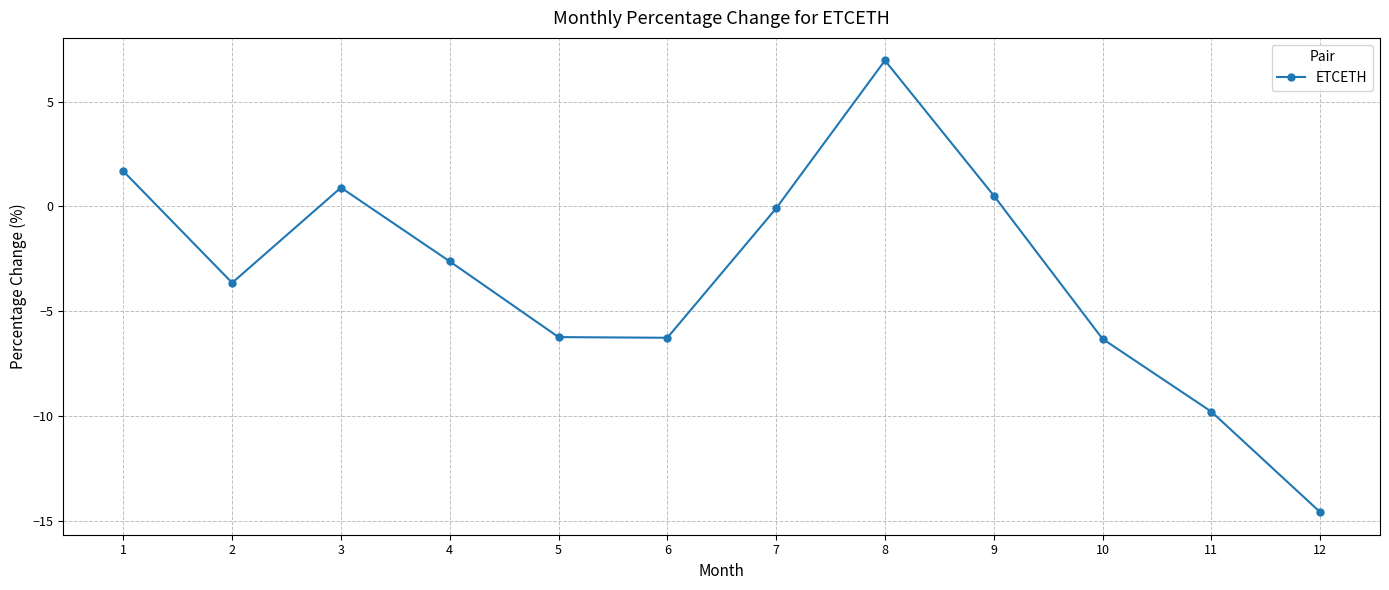

How many series are shown in this chart?

1